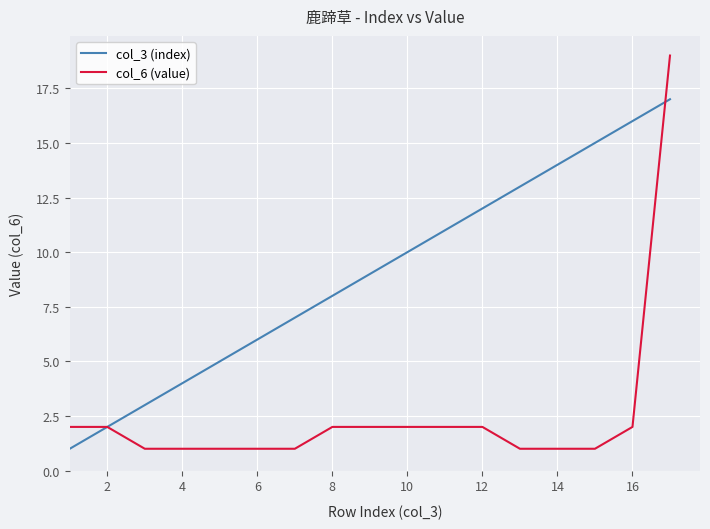

What are all the series names shown in the legend?

col_3 (index), col_6 (value)